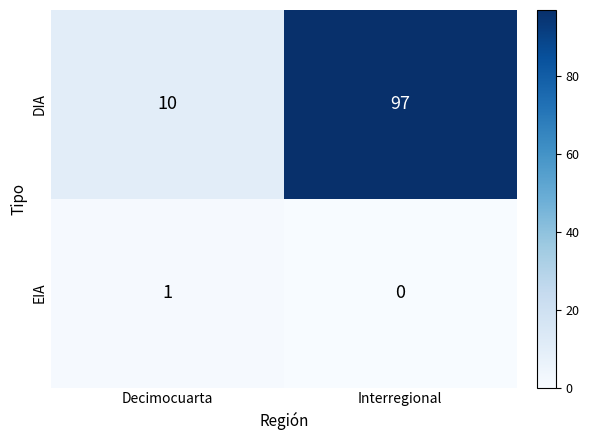

What is the difference between the highest and lowest values at Decimocuarta?

9